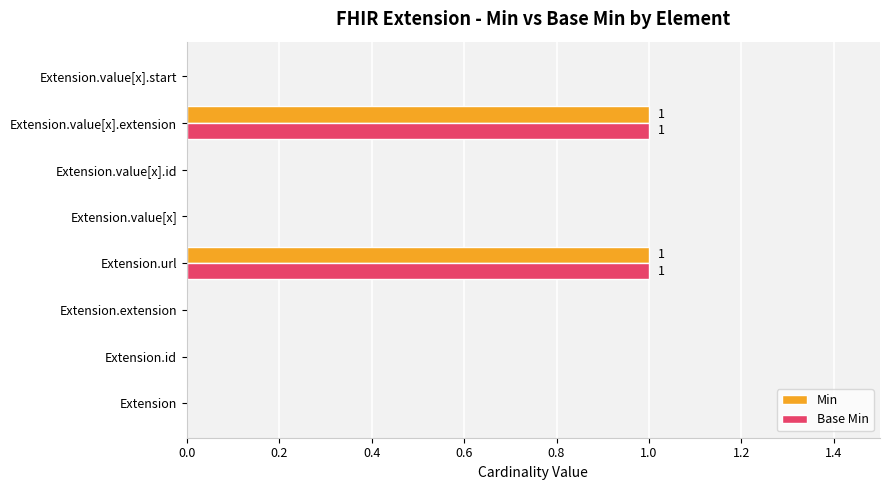

The Base Min series shows 0 at Extension. True or false?

True